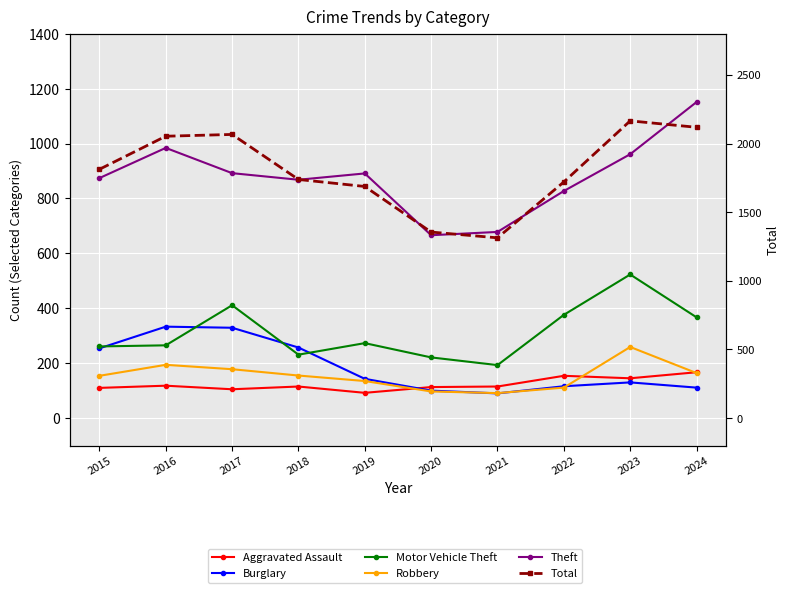

Where is the first local minimum for Burglary?

2021